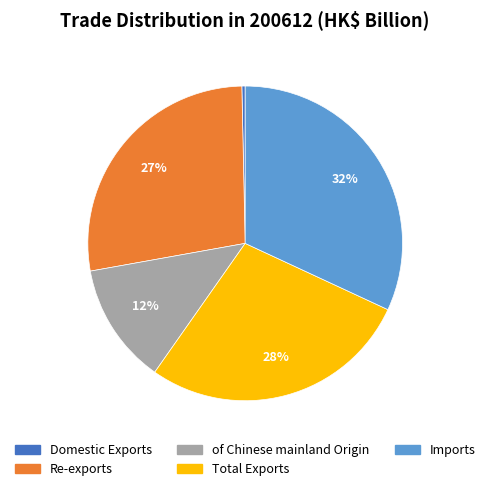

To the nearest percent, what percentage of the pie is Total Exports?

28%